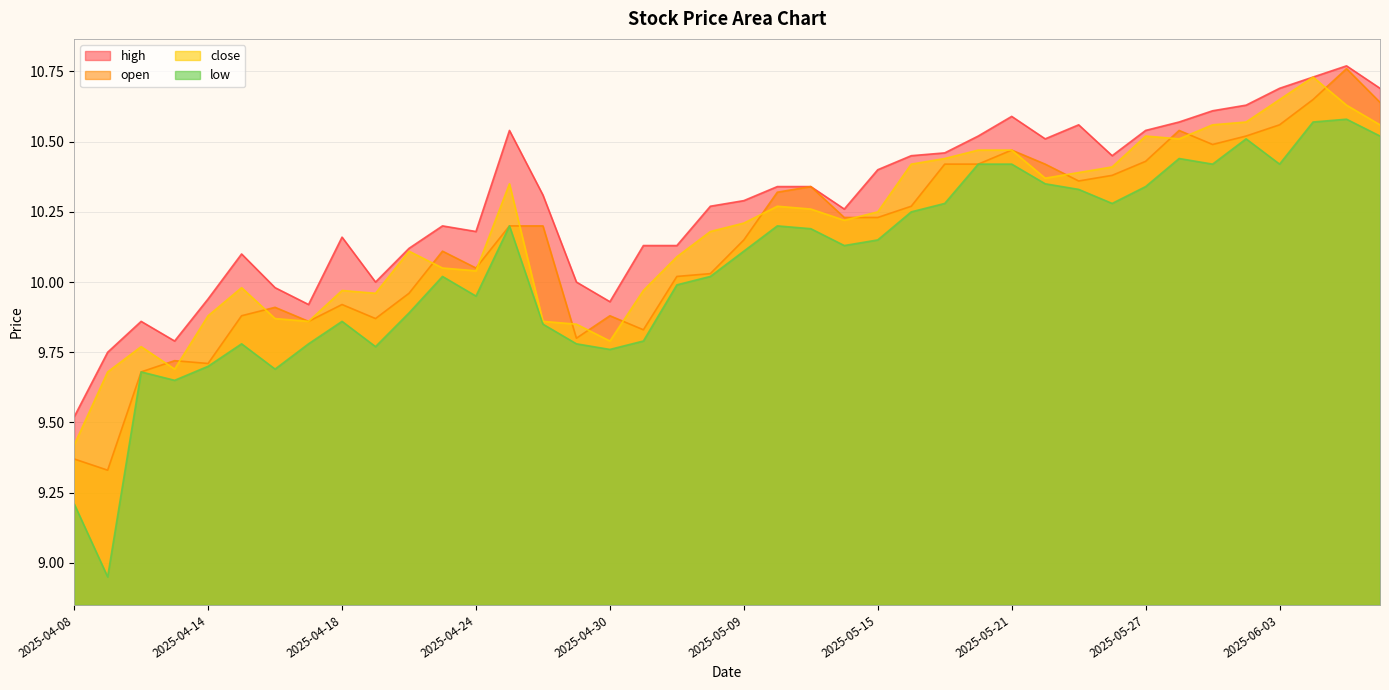

How many interior local valleys does the low series have?

10